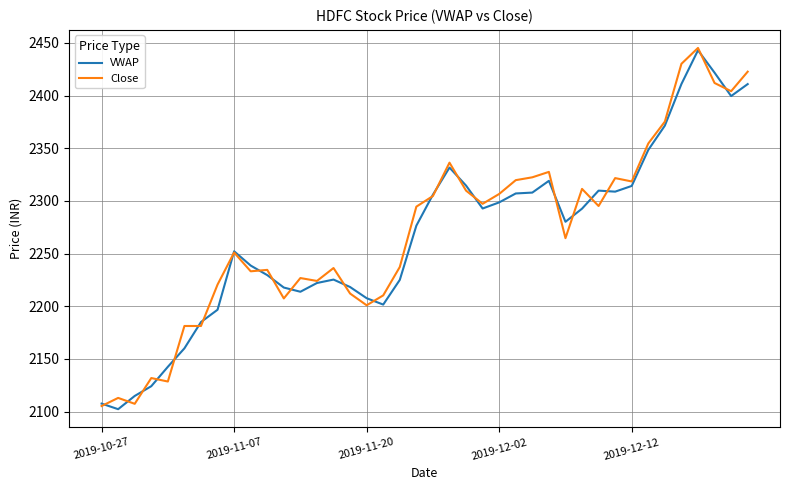

True or false: VWAP and Close cross at least once.

True